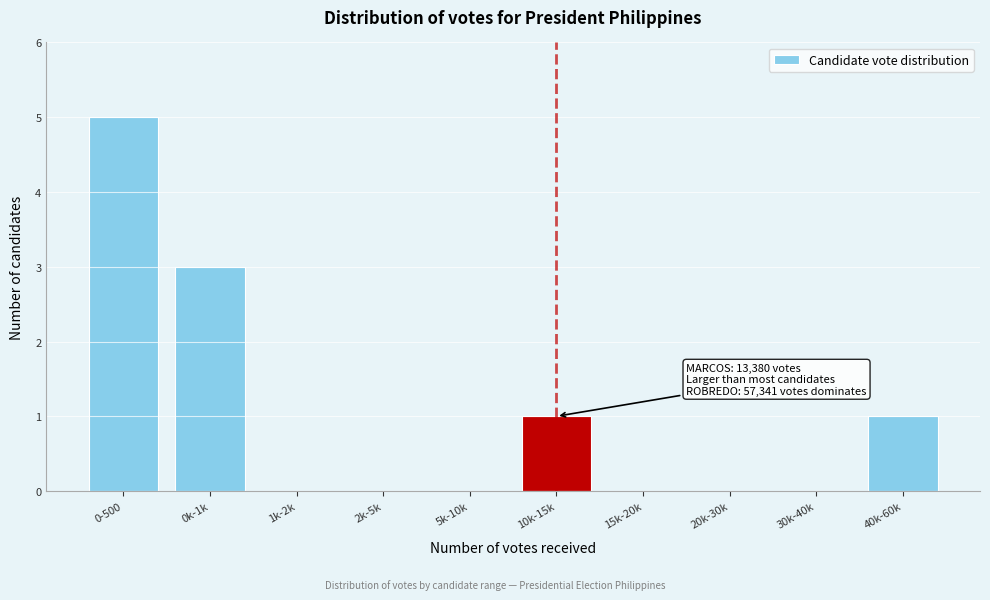

Reading left to right, what are all the values shown in this chart?

0-500=5	0k-1k=3	1k-2k=0	2k-5k=0	5k-10k=0	10k-15k=1	15k-20k=0	20k-30k=0	30k-40k=0	40k-60k=1